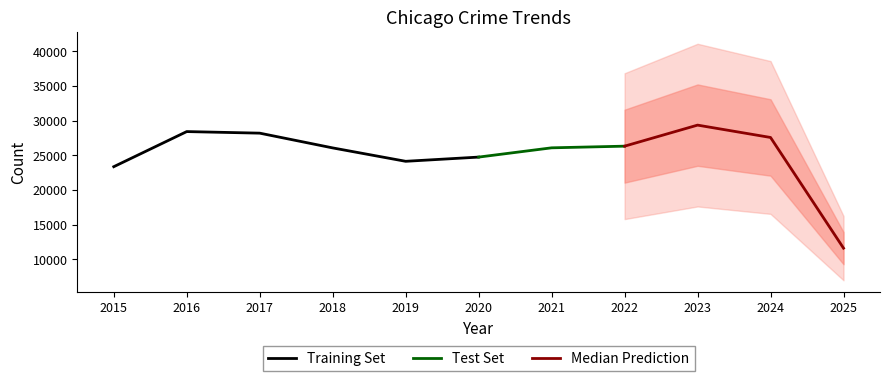

What is the maximum value for Training Set?

28412